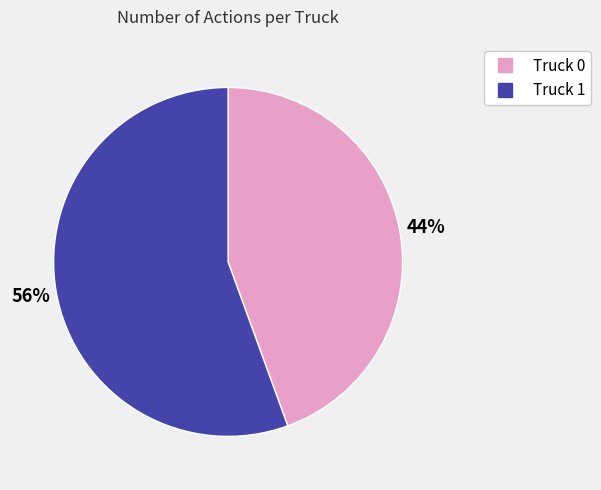

Is the sum of Truck 1 and Truck 0 greater than half?

Yes